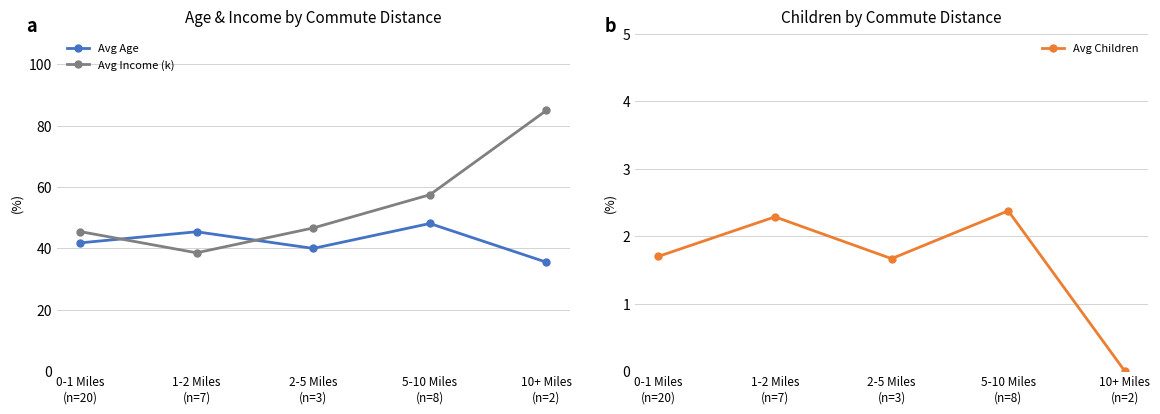

What is the difference between the Avg Children values at 5-10 Miles
(n=8) and 0-1 Miles
(n=20)?

0.7